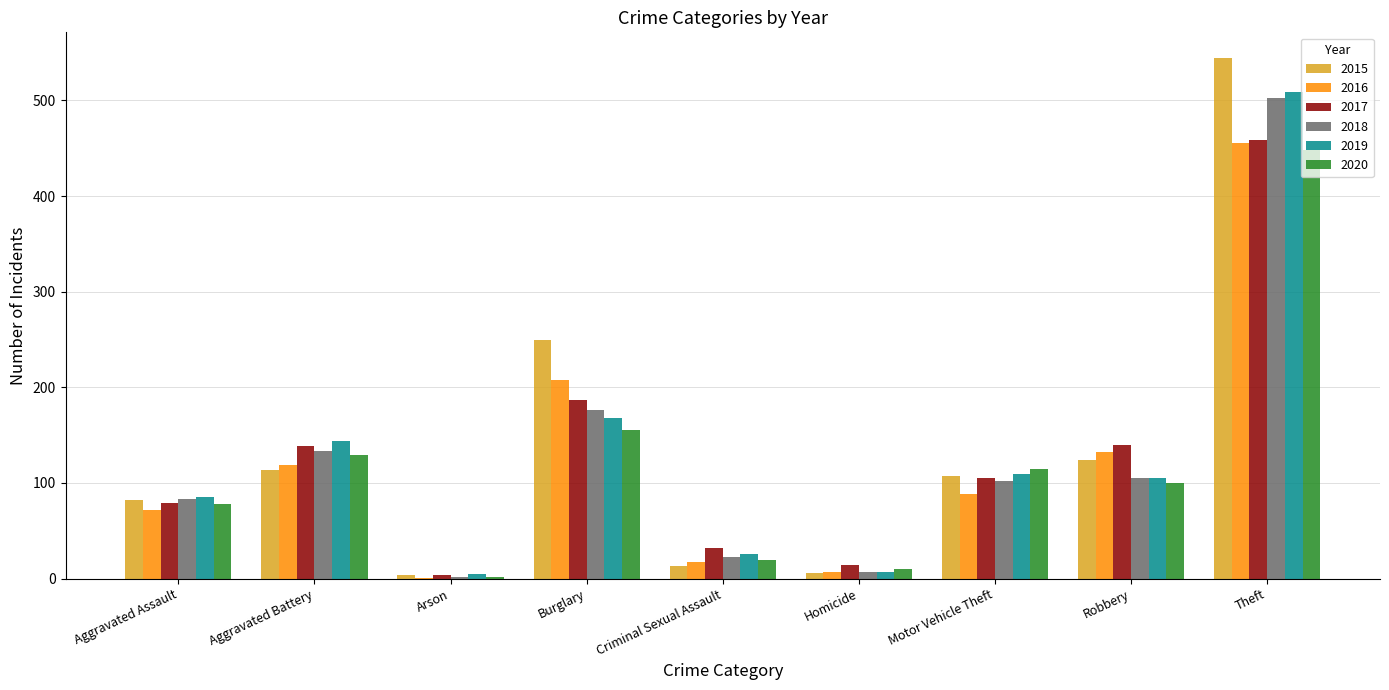

True or false: 2020 has a value of 155 at Burglary.

True